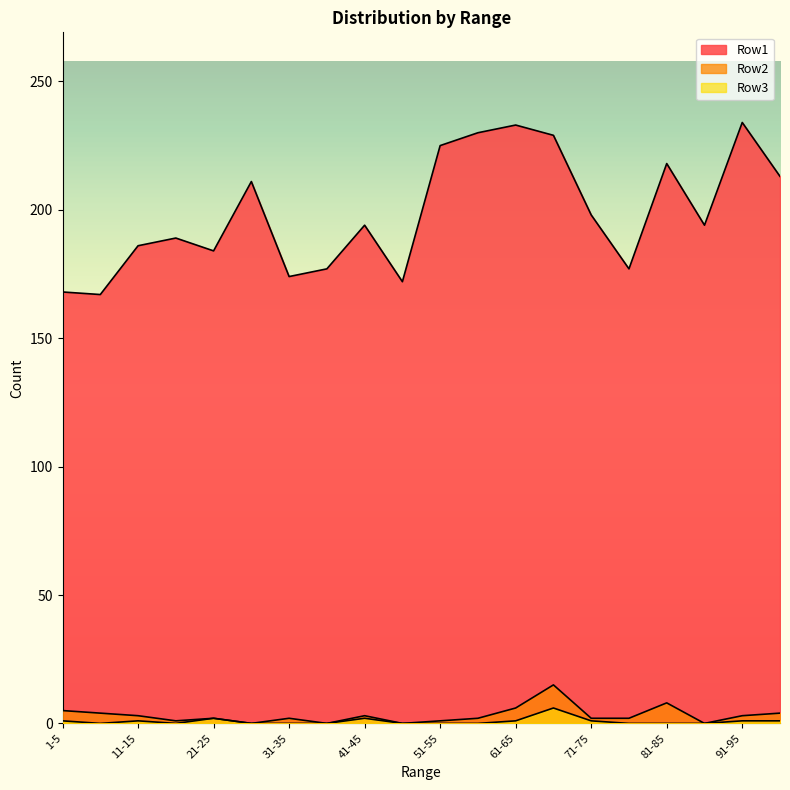

Rank the series by their maximum value, from lowest to highest.

Row3, Row2, Row1